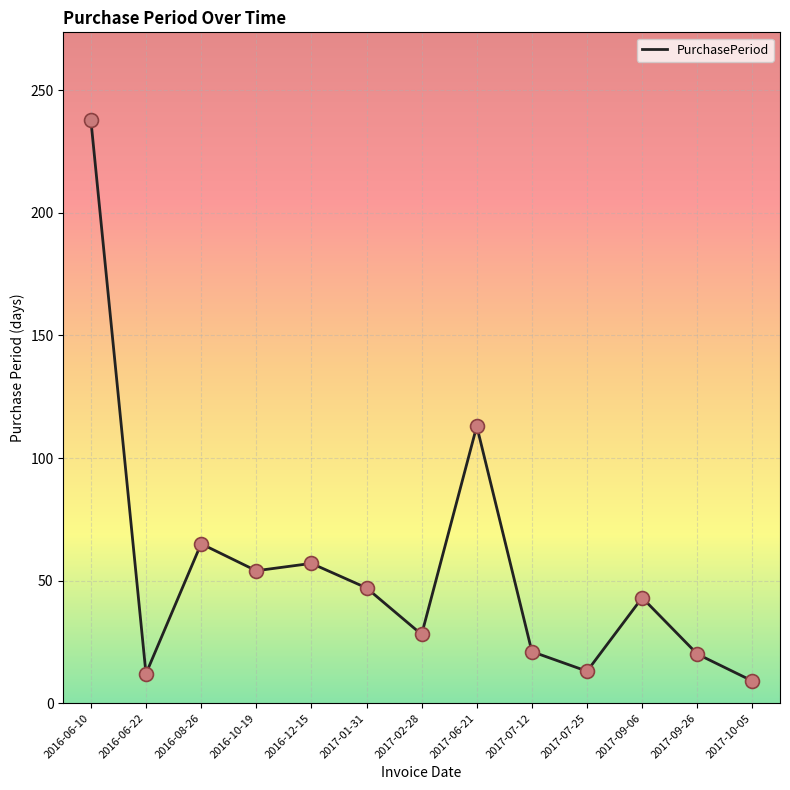

Which has a higher value, 2017-09-06 or 2017-09-26?

2017-09-06